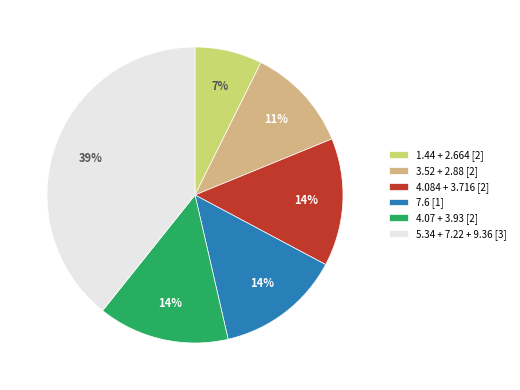

Which has a higher value, 3.52 + 2.88 [2] or 7.6 [1]?

7.6 [1]